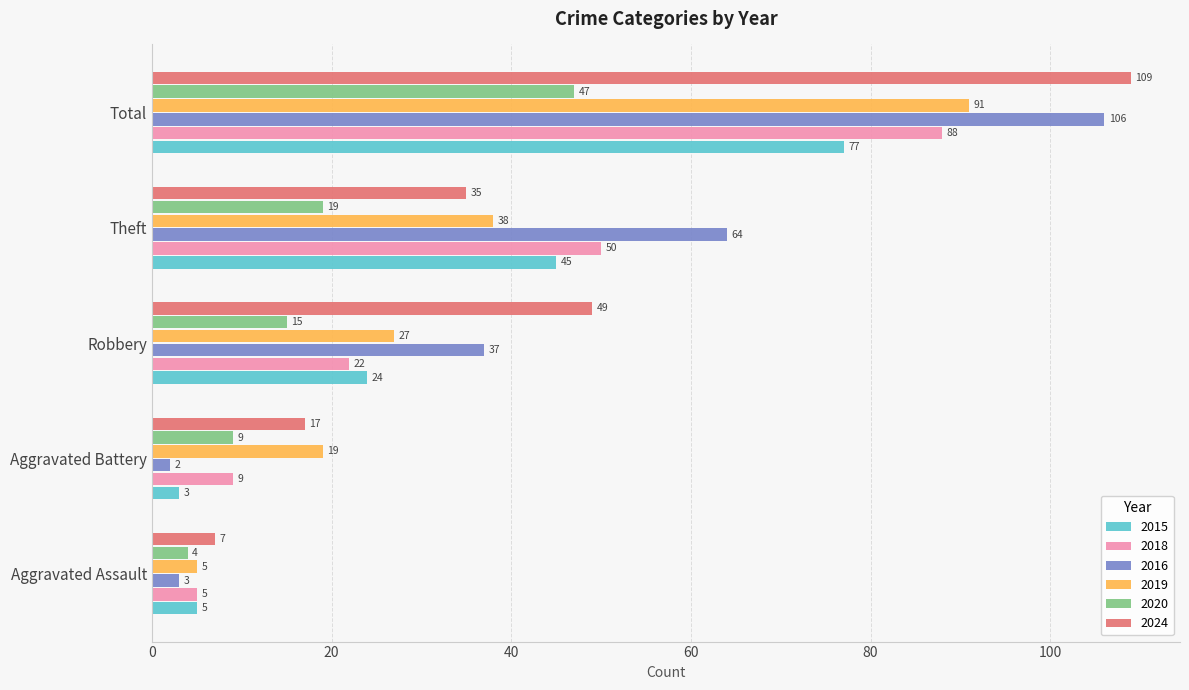

Is it true that 2018 equals 41 at Total?

False